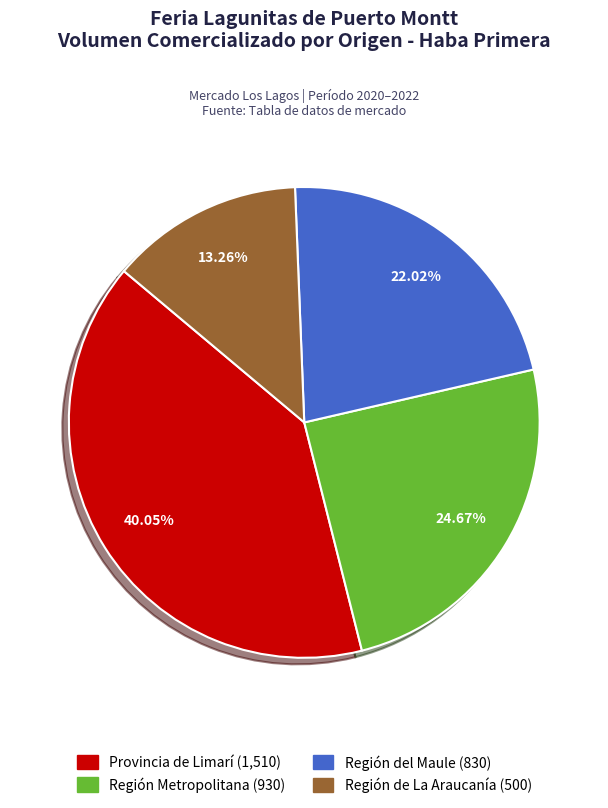

Between Región Metropolitana and Provincia de Limarí, which is larger?

Provincia de Limarí